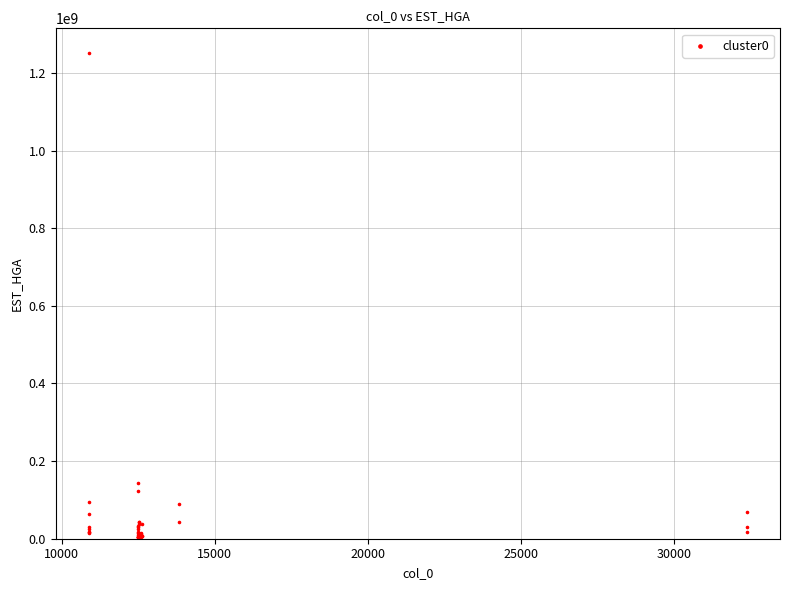

What Y value in the scatter plot is closest to 626389898?

144491338